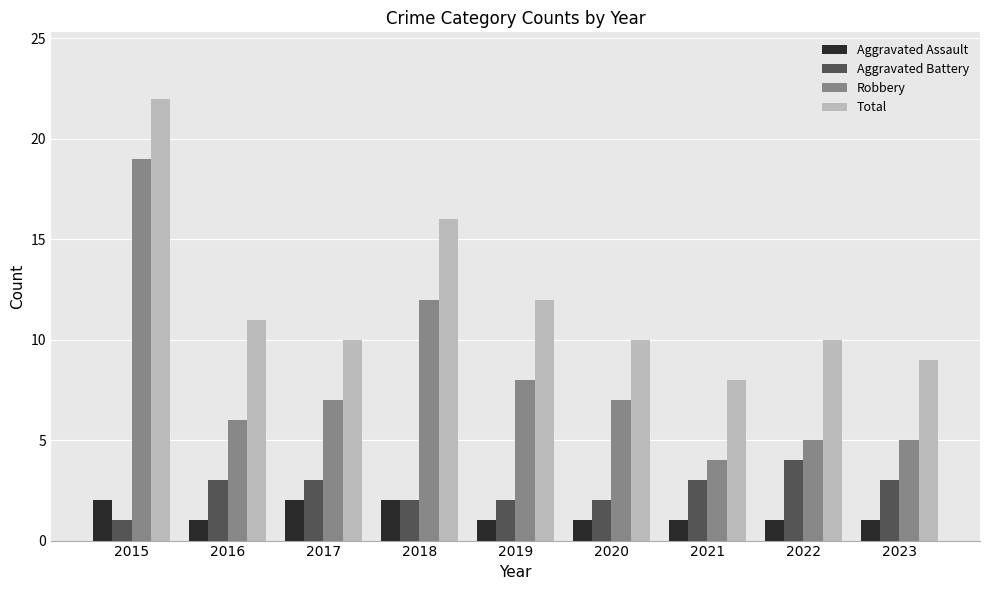

Is the value of Aggravated Battery at 2019 greater than the value of Robbery at 2015?

No